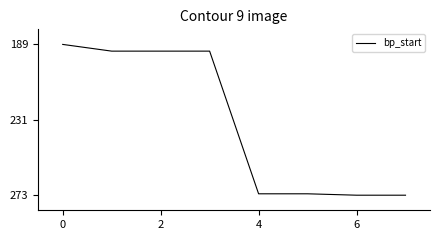

Is this an area chart (filled region under the line)?

No